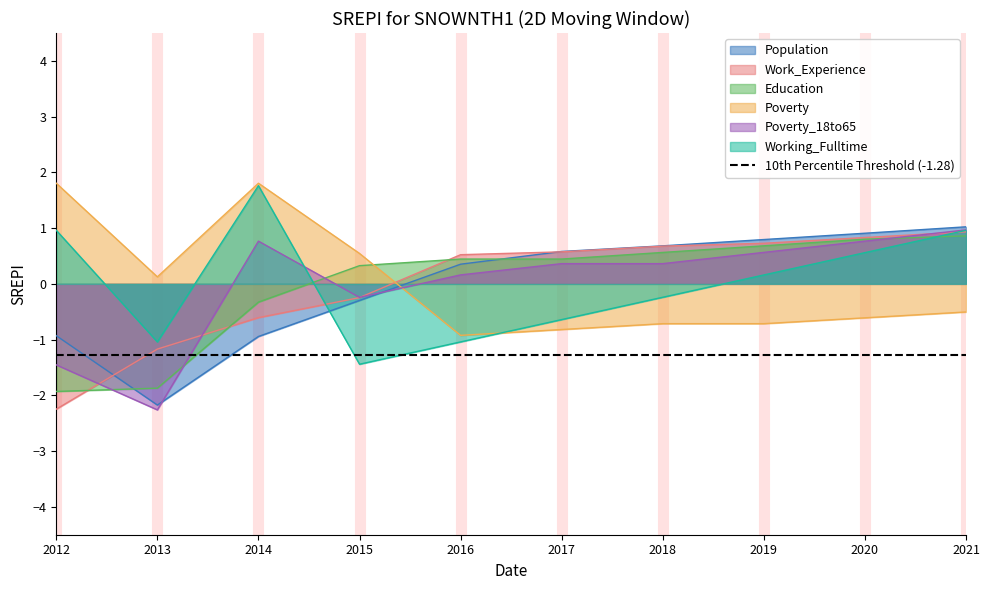

How many values in the Working_Fulltime series are below 0?

5